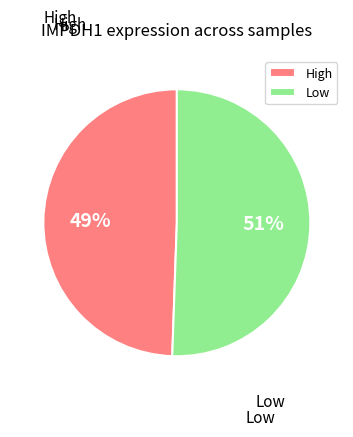

To the nearest percent, what is the average slice percentage?

50%